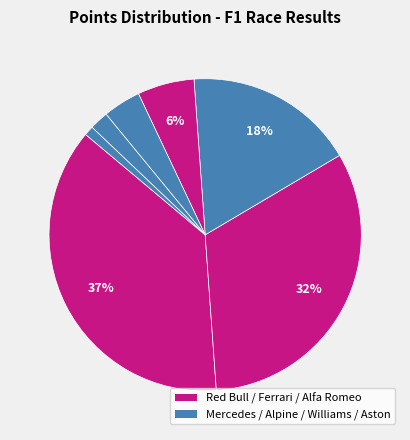

Count the number of slices in the pie.

7